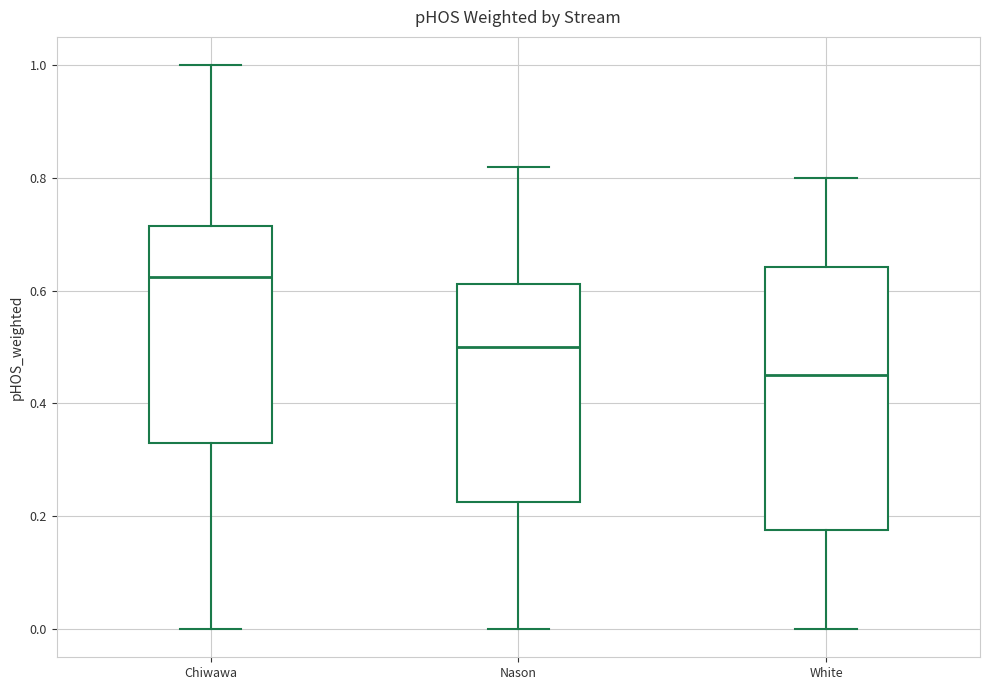

Reading left to right, transcribe this box plot: for each box, give where its median line is, the range the box spans, and where its two whiskers end, as read against the y-axis. The values are not printed on the chart, so give them approximately, as read against the axis.

Chiwawa: median 0.62, box 0.34 to 0.72, whiskers 0.00 to 1.00
Nason: median 0.50, box 0.22 to 0.62, whiskers 0.00 to 0.82
White: median 0.46, box 0.18 to 0.64, whiskers 0.00 to 0.80